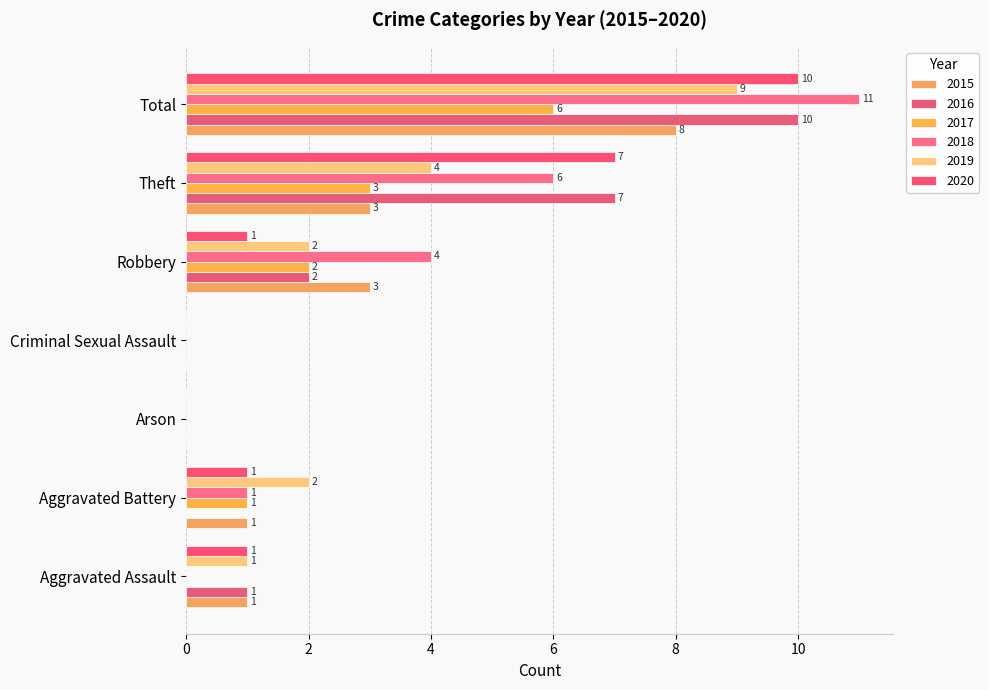

At which category is the sum across all series the highest?

Total